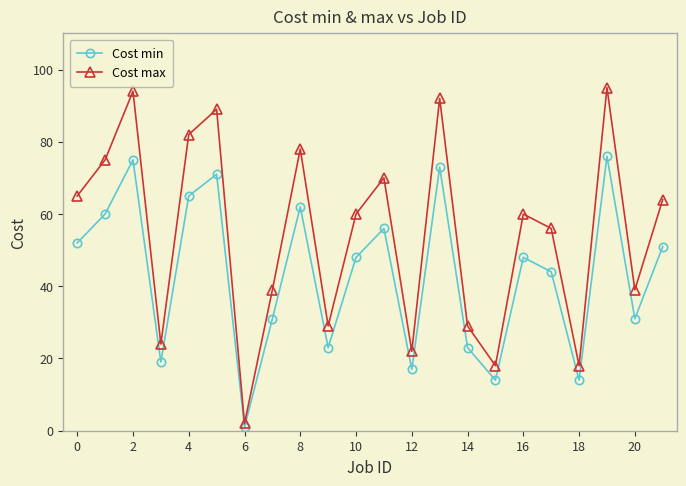

What is the value of the Cost max point at the 10th from the left?

29